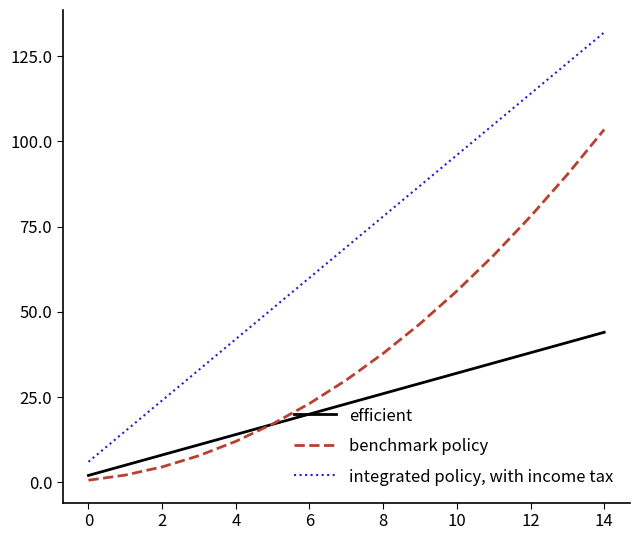

What is the highest value of the benchmark policy series?

103.5